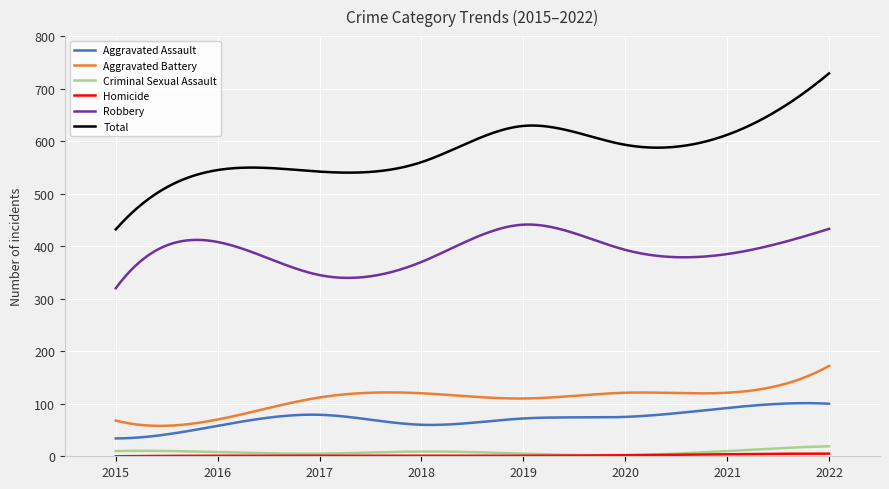

Which series has the largest range (max minus min)?

Total